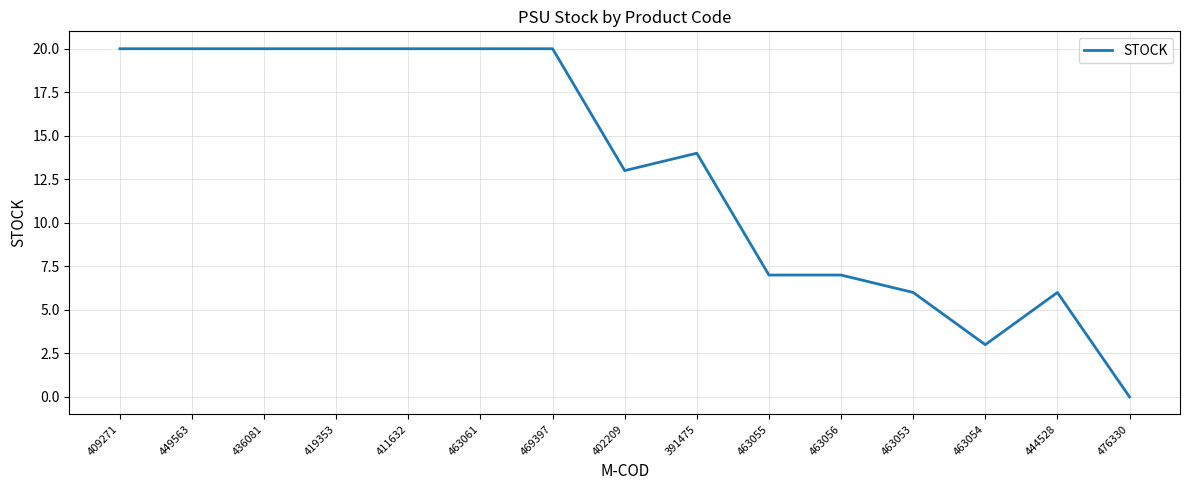

What is the change in value from 419353 to 402209?

-7